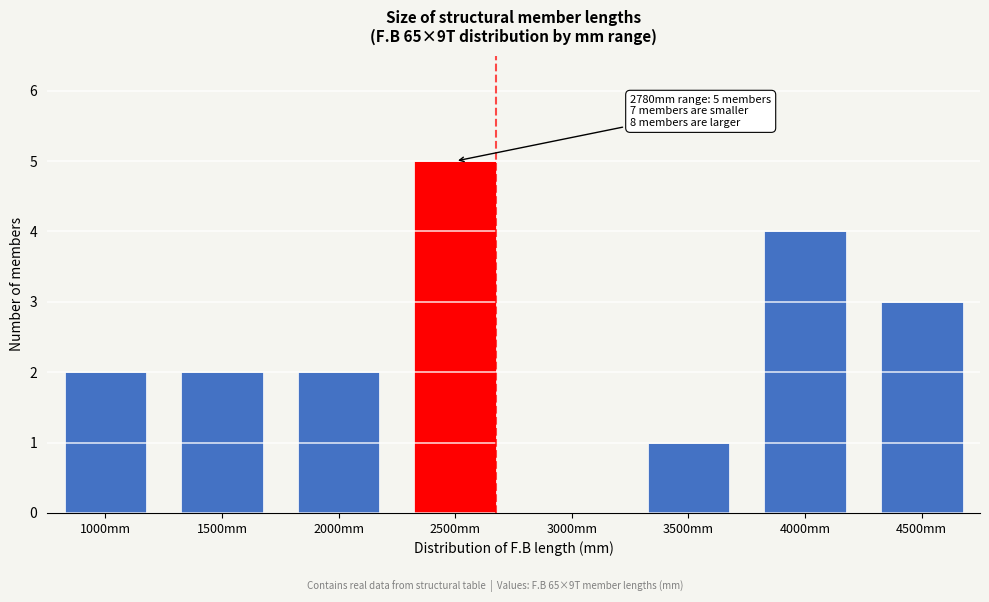

Reading left to right, what are all the values shown in this chart?

1000mm=2	1500mm=2	2000mm=2	2500mm=5	3000mm=0	3500mm=1	4000mm=4	4500mm=3